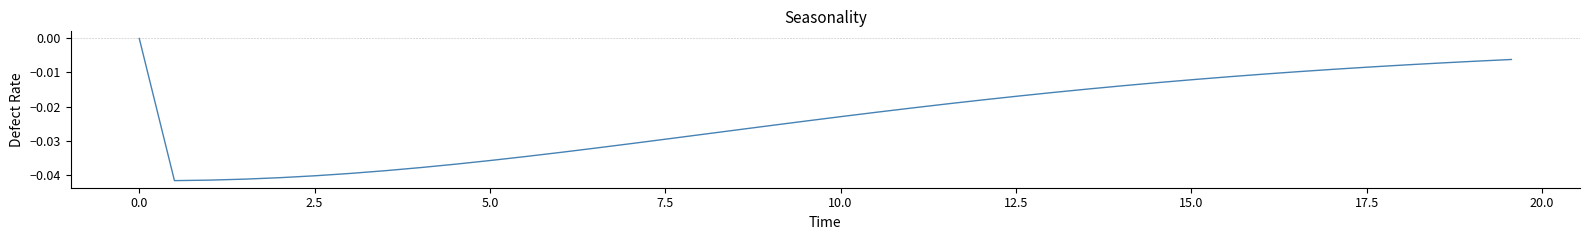

How many lines are shown in the chart?

1